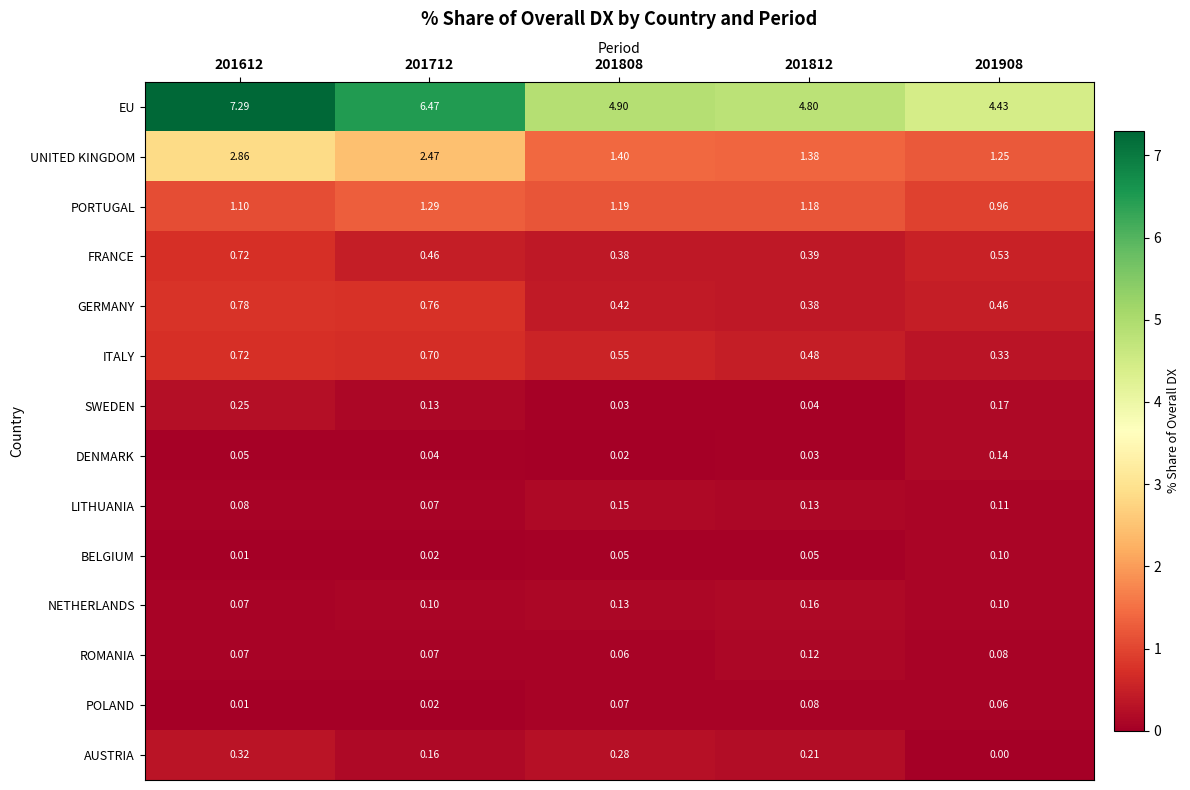

How many categories are shown in the chart?

5